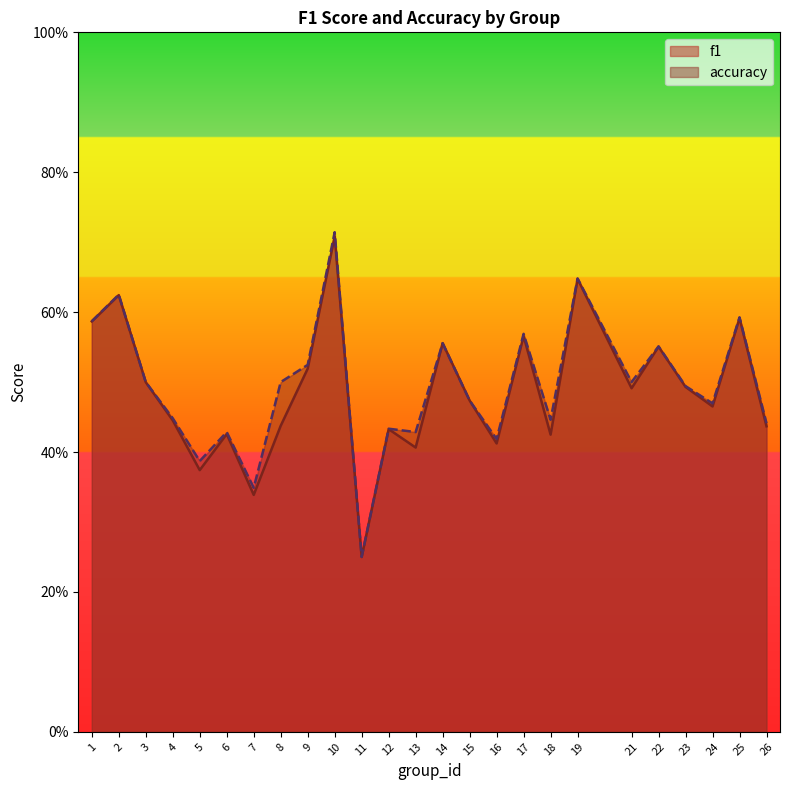

Count the f1 values in the range 0 to 1.

25